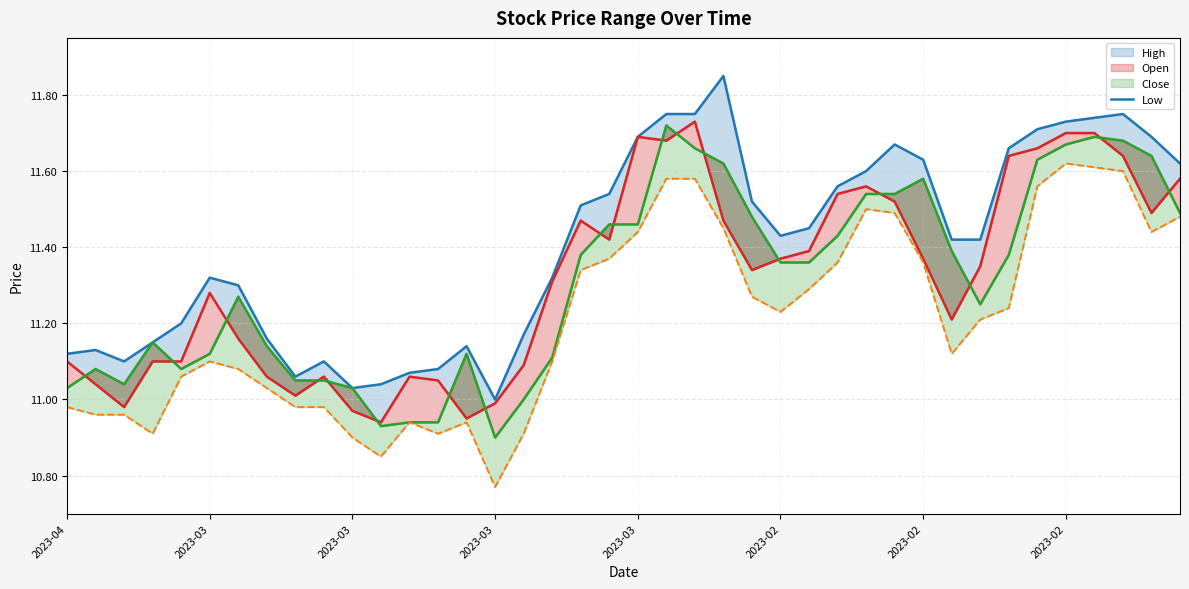

What is the sum of the close_line values at 29 and 18?

22.9